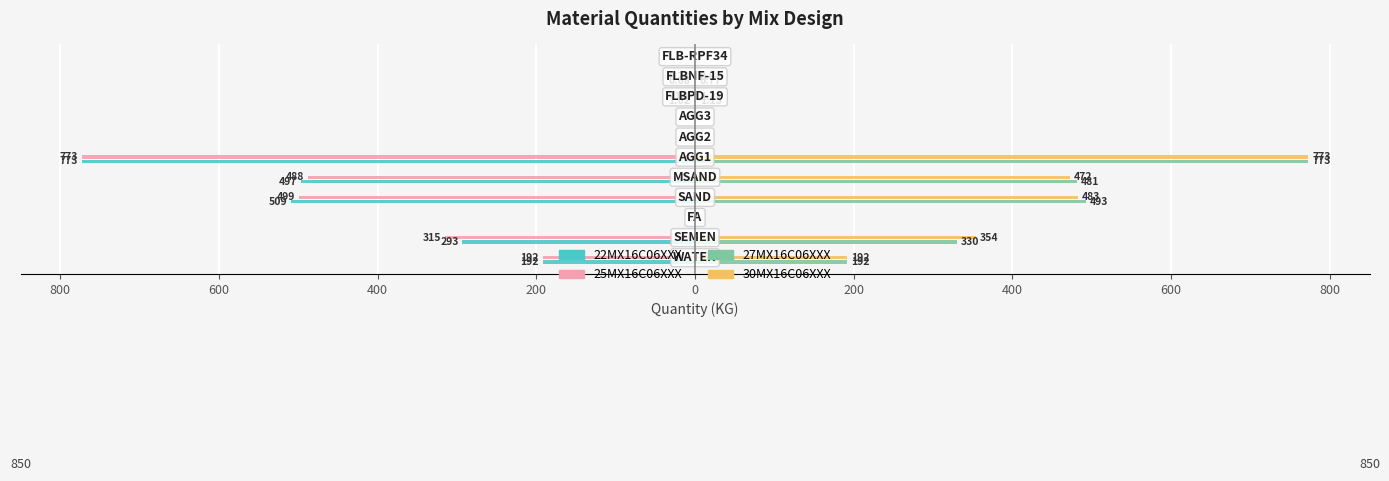

What are all the series names shown in the legend?

22MX16C06XXX, 25MX16C06XXX, 27MX16C06XXX, 30MX16C06XXX